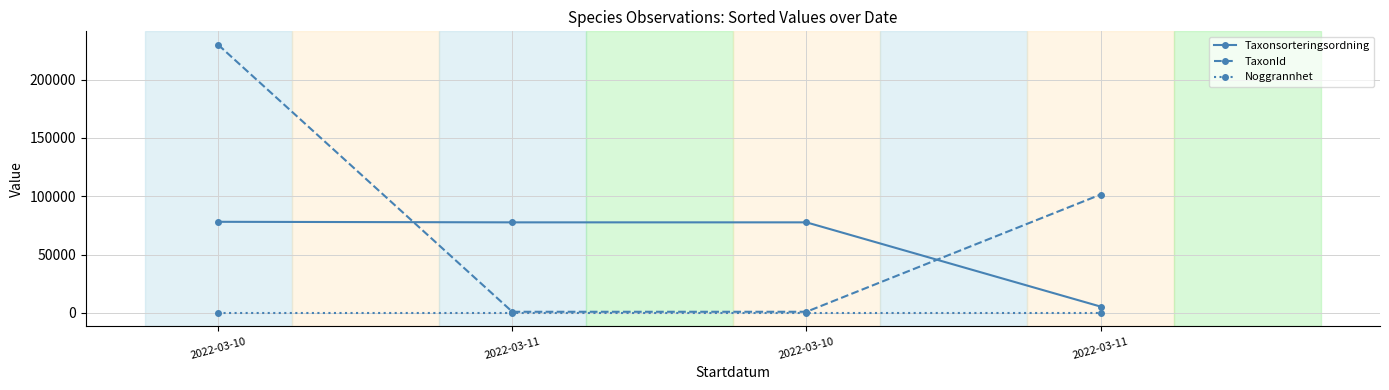

True or false: Taxonsorteringsordning and Noggrannhet intersect in this chart.

False